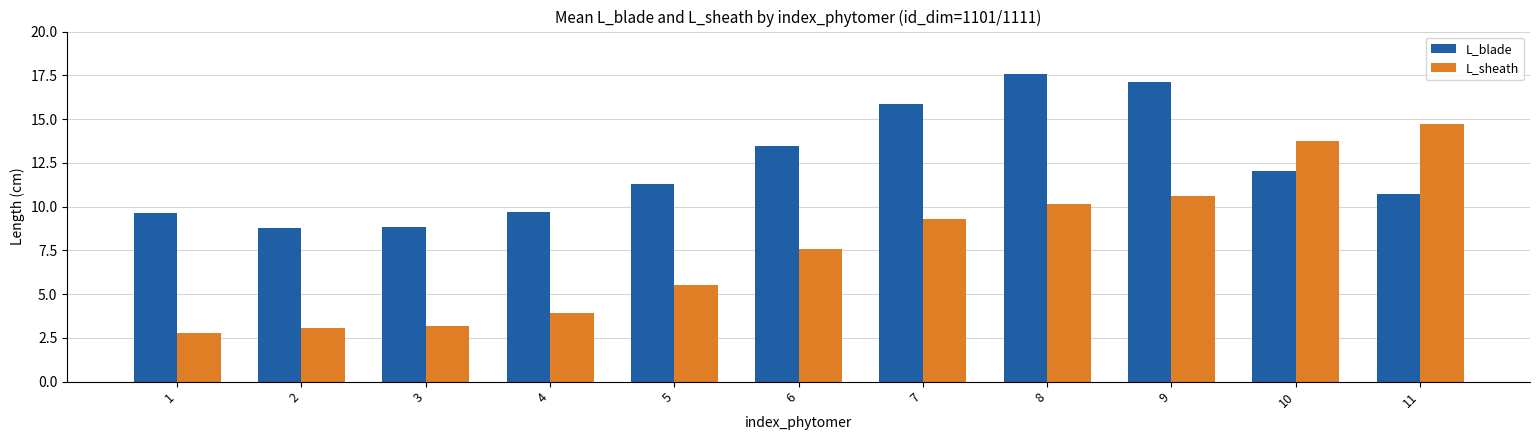

What is the value of the L_sheath bar at the 10th from the left?

13.7